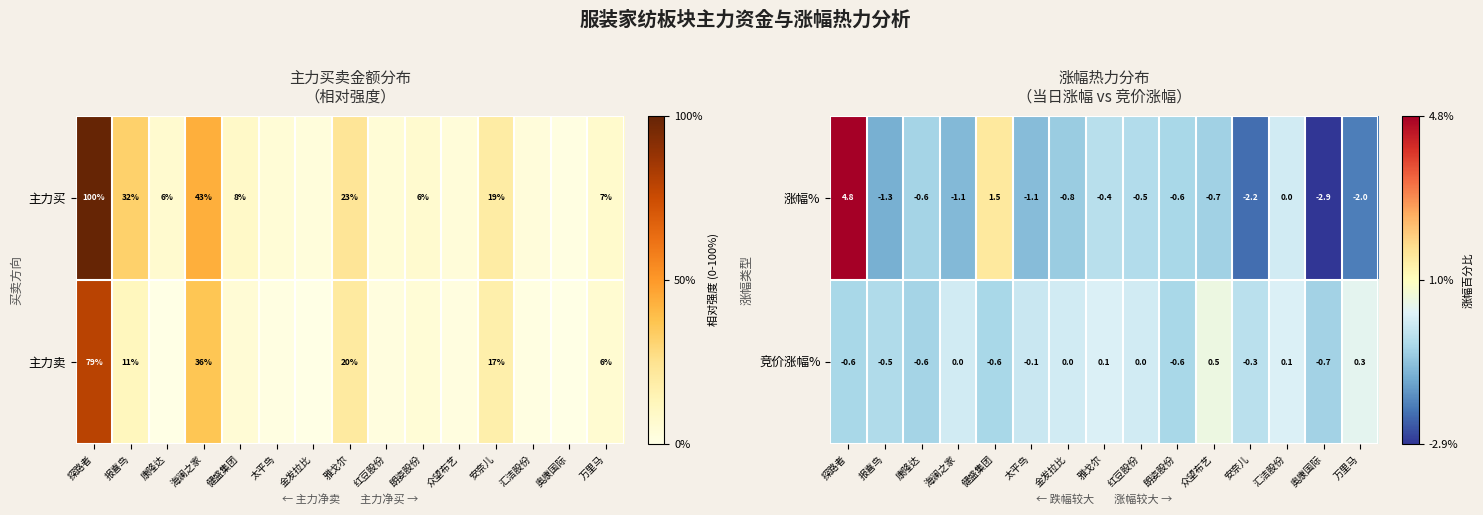

What is the sum of the 竞价涨幅% values at 奥康国际 and 太平鸟?

-0.8